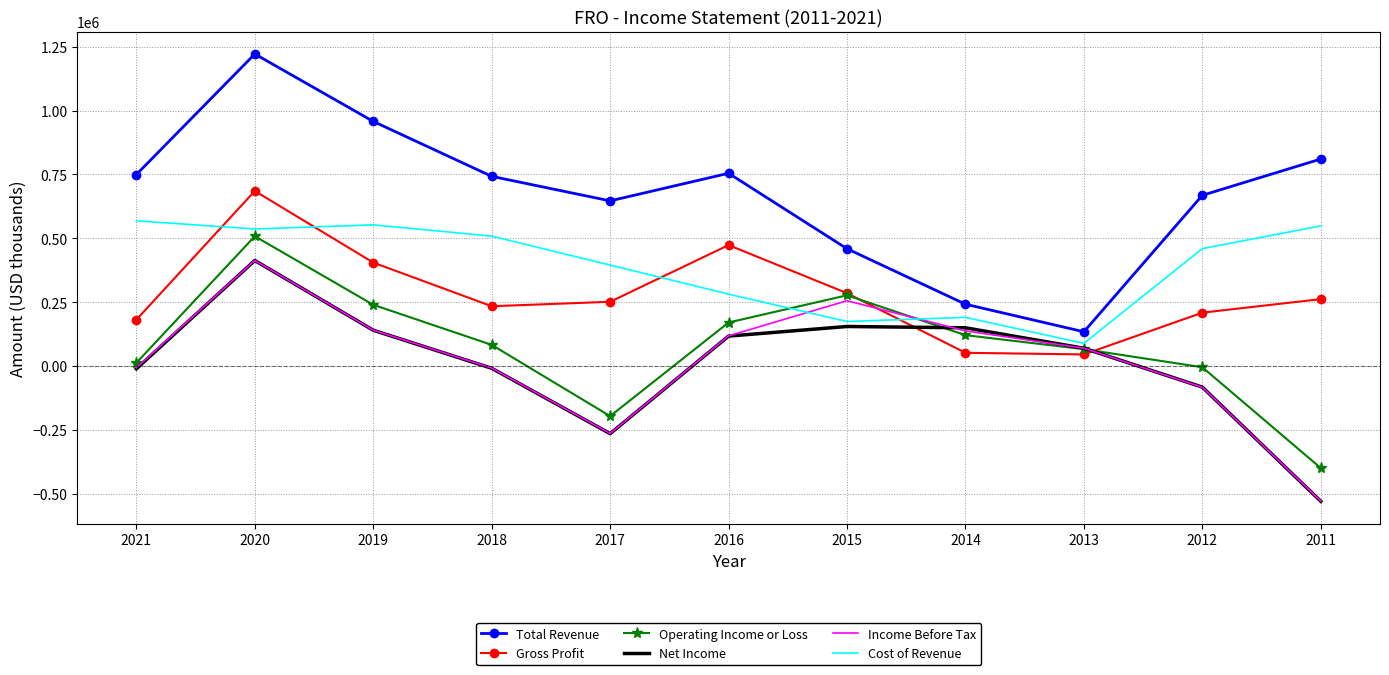

What is the difference between the highest and lowest values at 2016?

637300